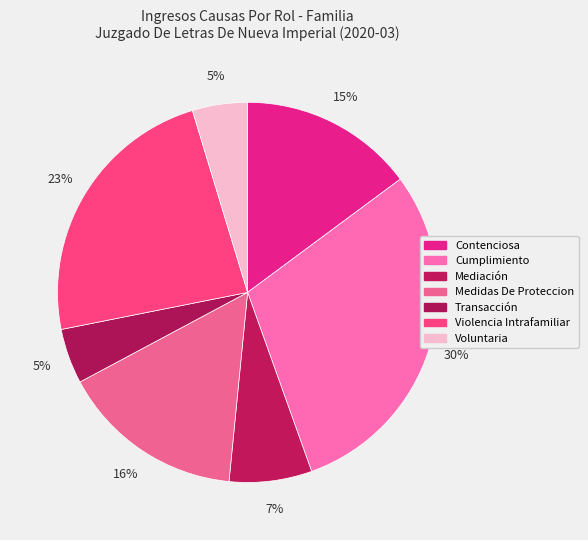

What percentage do Cumplimiento and Voluntaria together represent?

34.4%